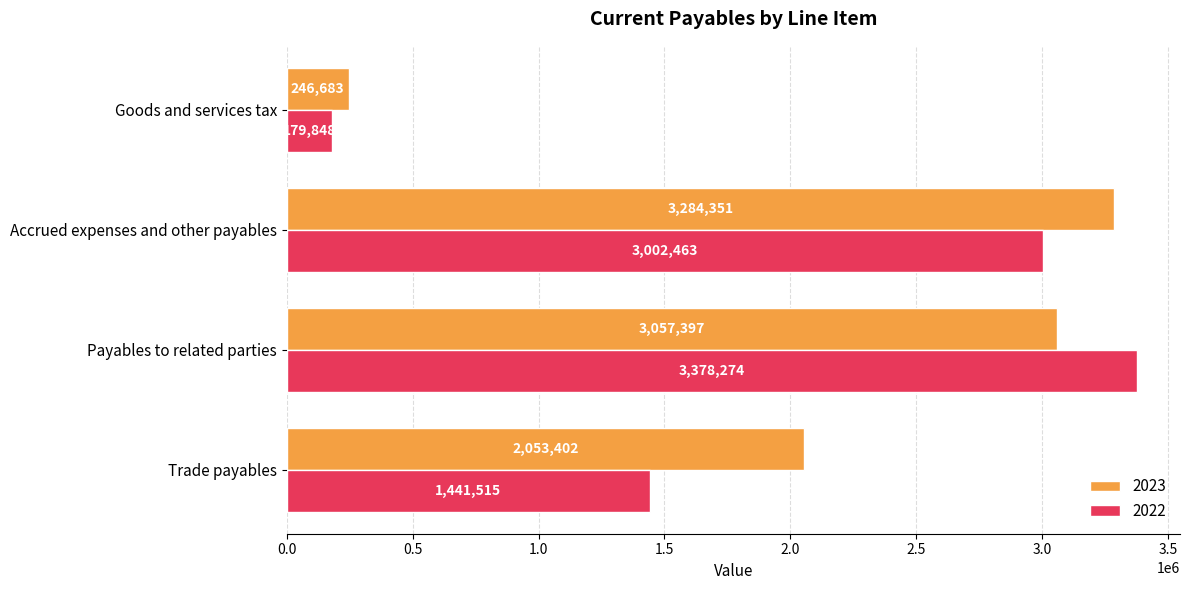

Which series has the largest total across all categories?

2023